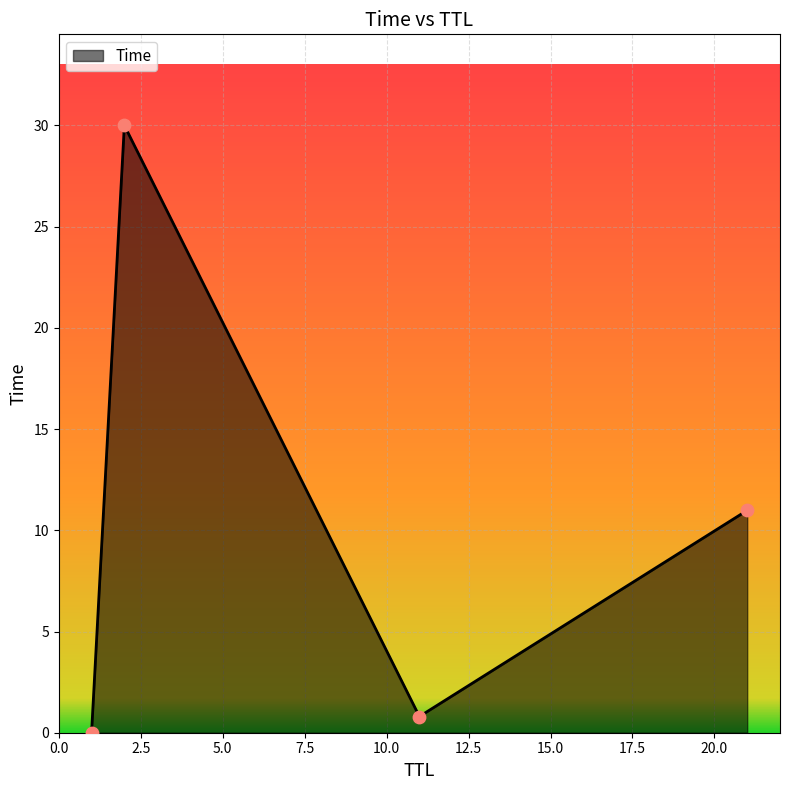

What is the maximum value shown in the chart?

30.0